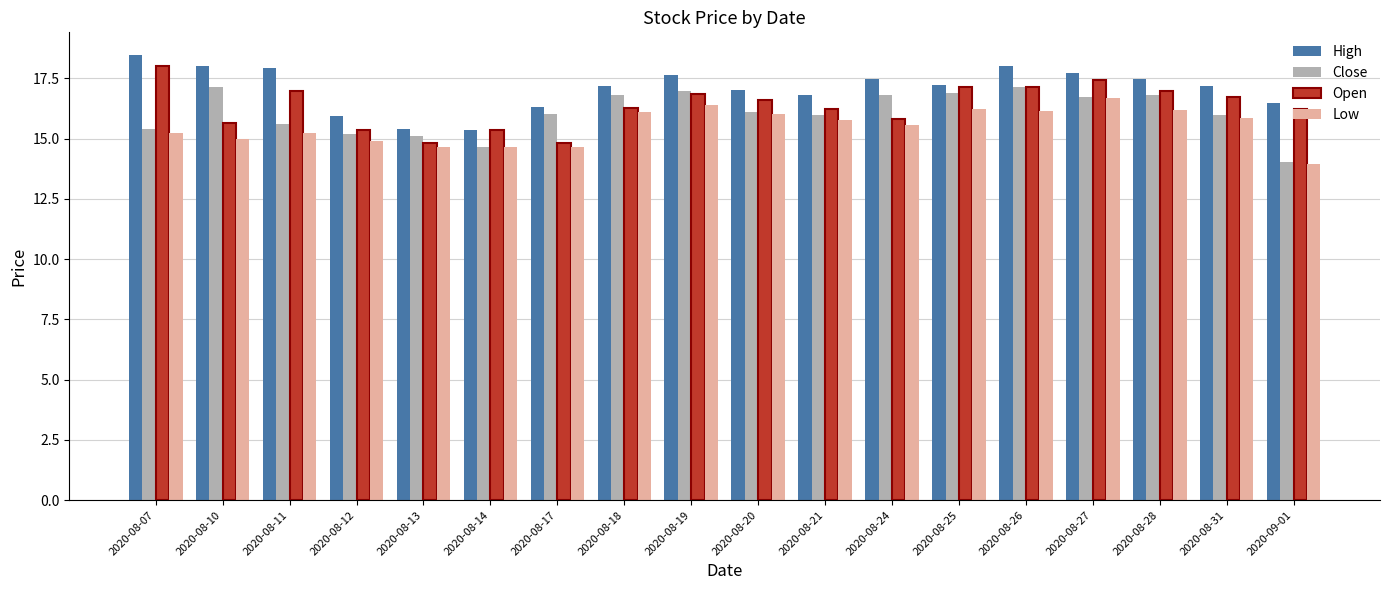

What is the spread (max minus min) of values at 2020-09-01?

2.6